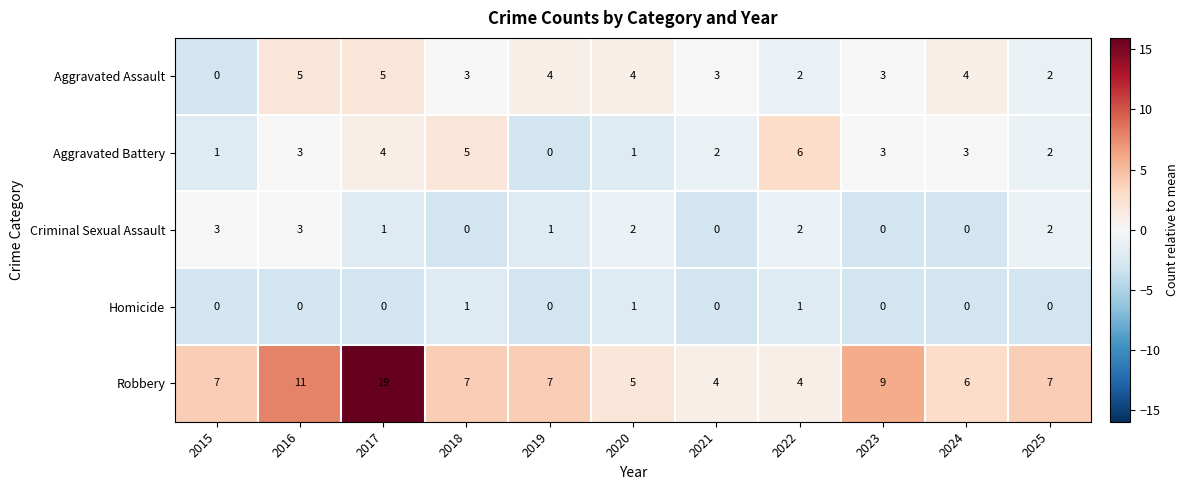

How many data points does each series have?

11